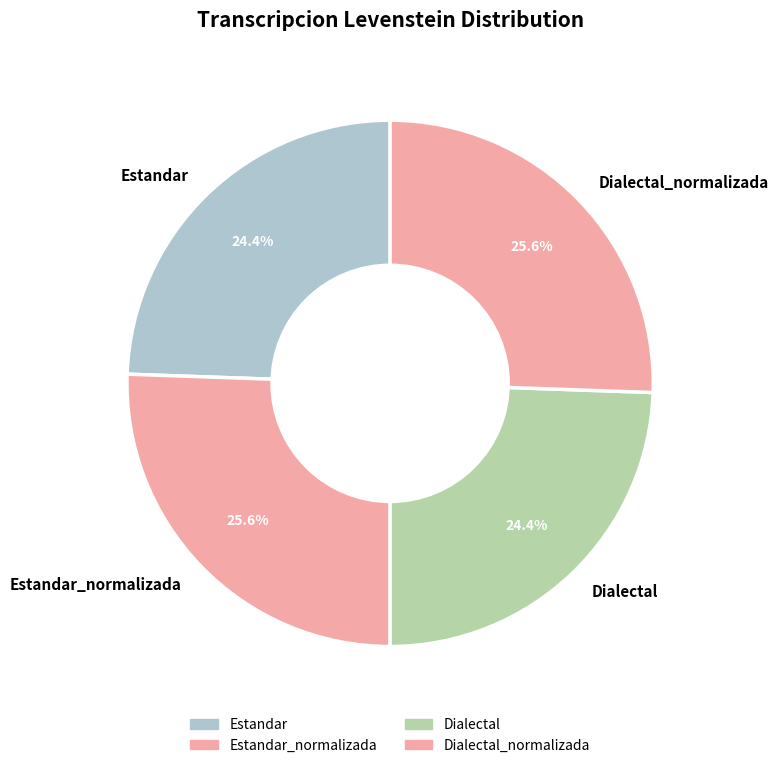

To the nearest percent, what is the combined percentage of Dialectal_normalizada and Estandar?

50%